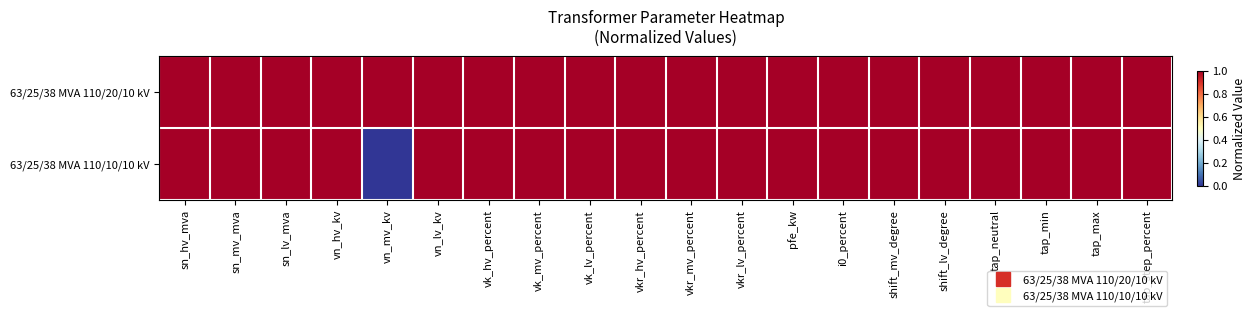

How many series are shown in this chart?

2